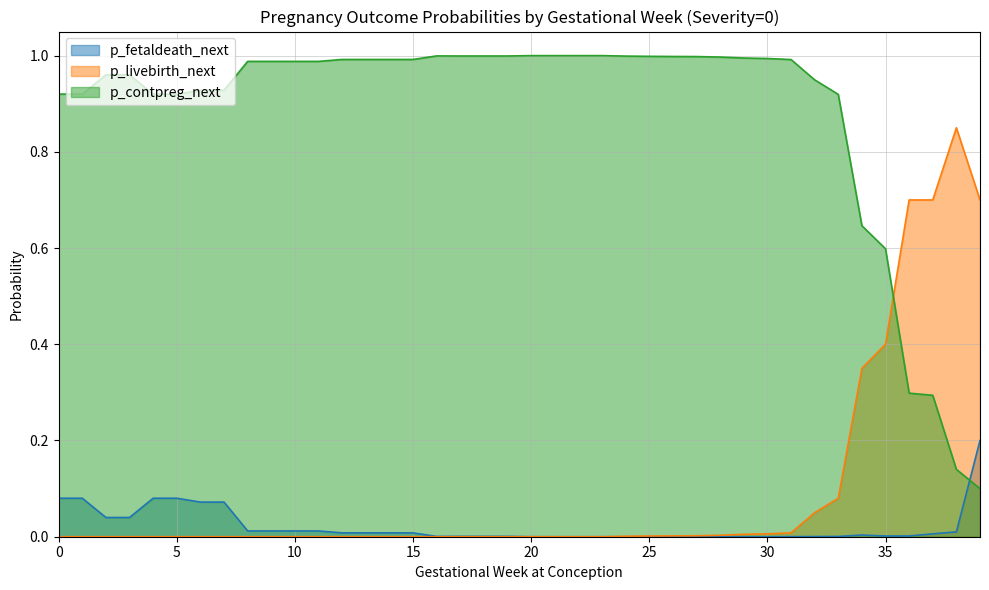

Rank the series at 36 from highest to lowest value.

p_livebirth_next, p_contpreg_next, p_fetaldeath_next